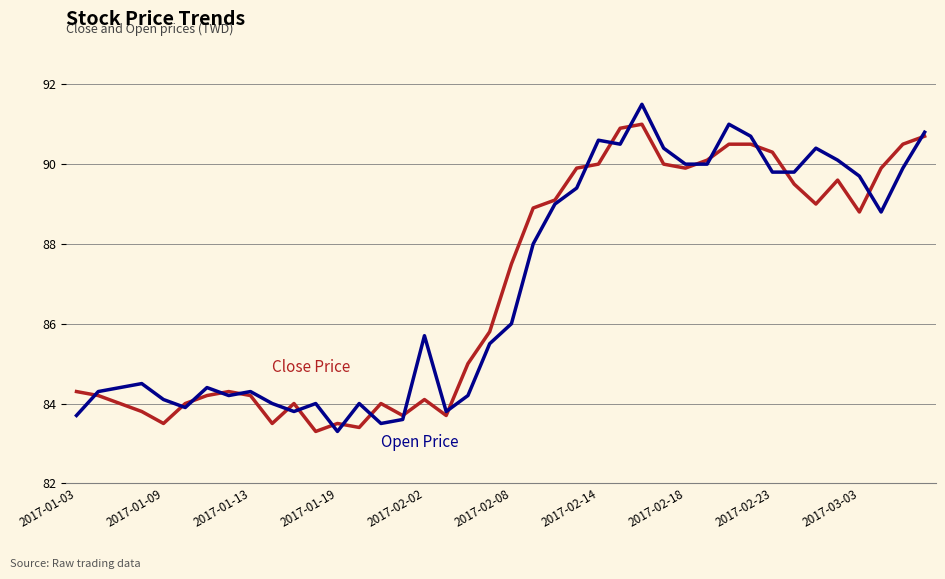

What is the maximum value shown in the chart?

91.5